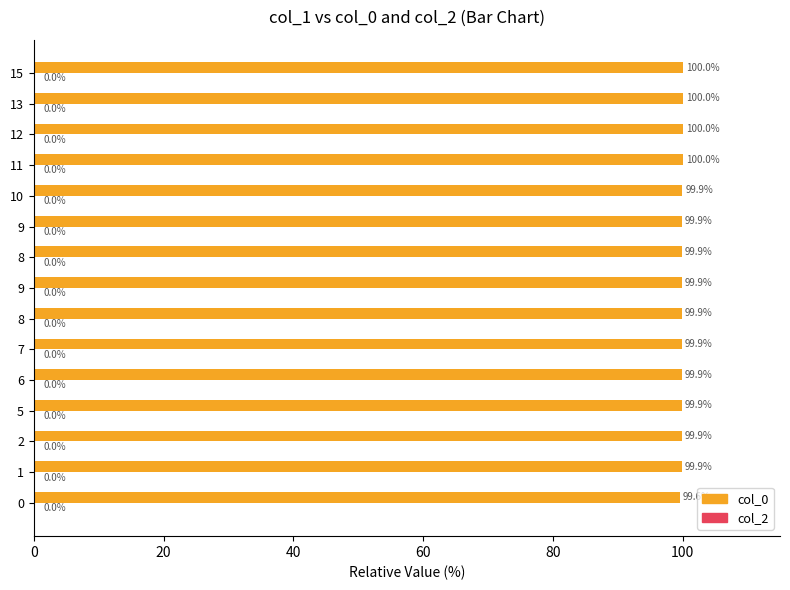

Does the chart contain any negative values?

No